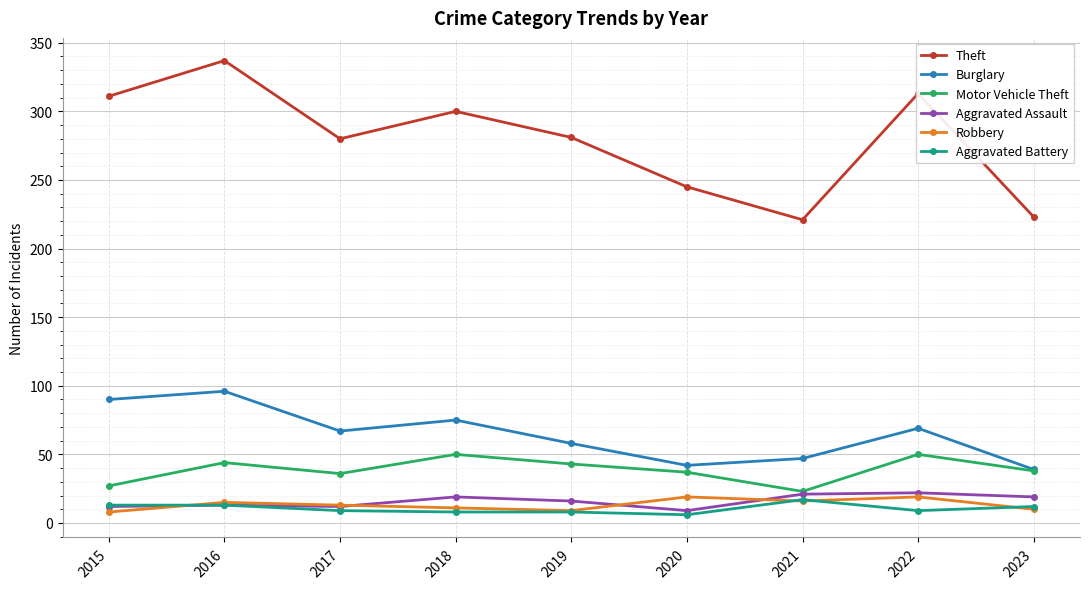

Between 2015 and 2017, which series saw the biggest shift?

Theft